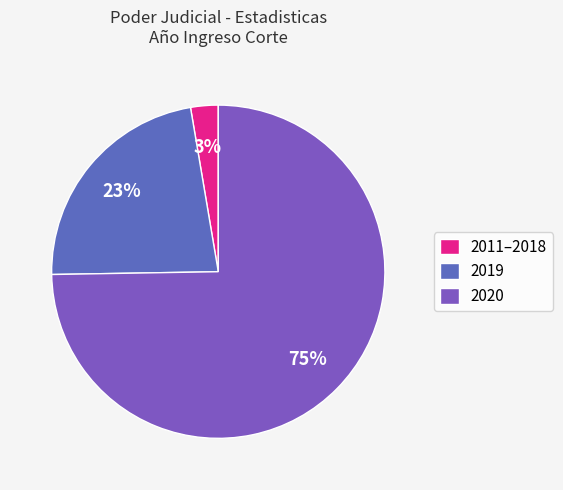

Is it true that 2019 is 28% of the pie?

False